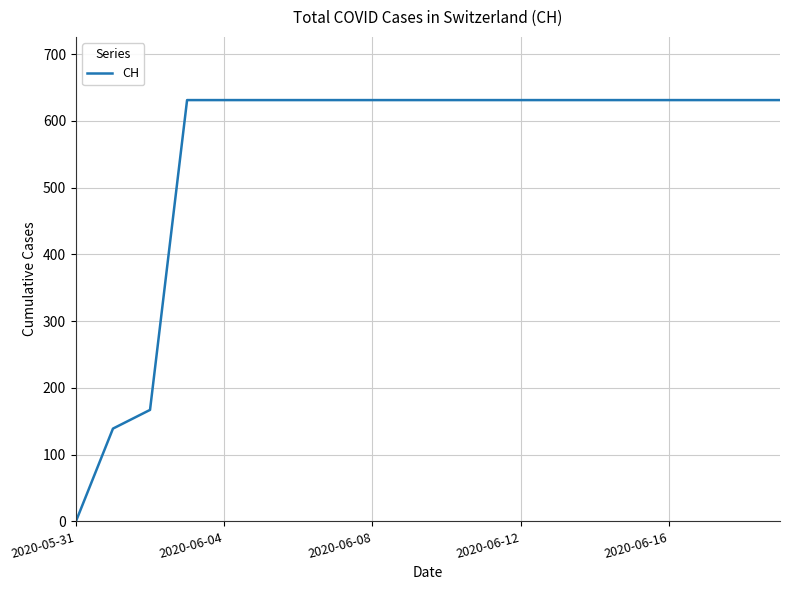

What is the greatest value displayed?

631